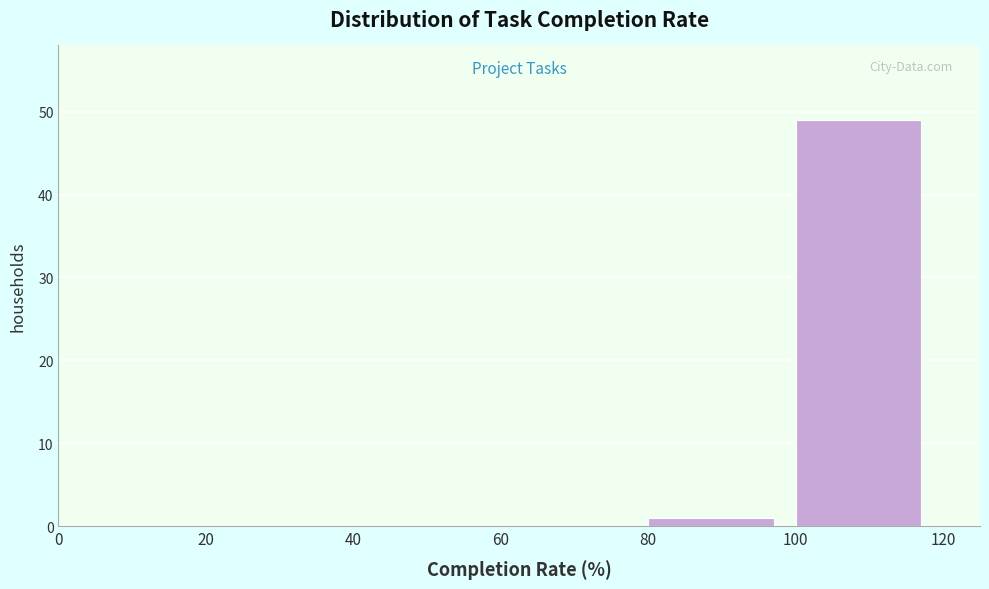

Reading left to right, list every bar in this chart as the range it spans on the x-axis followed by its height. The values are not printed on the chart, so give them approximately, as read against the axis.

0 to 20: 0
20 to 40: 0
40 to 60: 0
60 to 80: 0
80 to 100: 1
100 to 120: 49